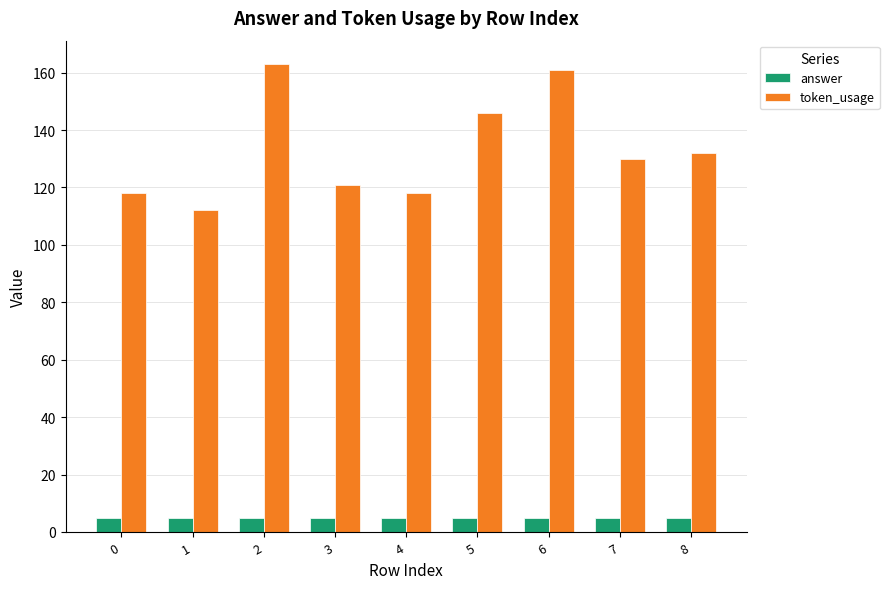

What is the difference between the maximum and second lowest values in the token_usage series?

45